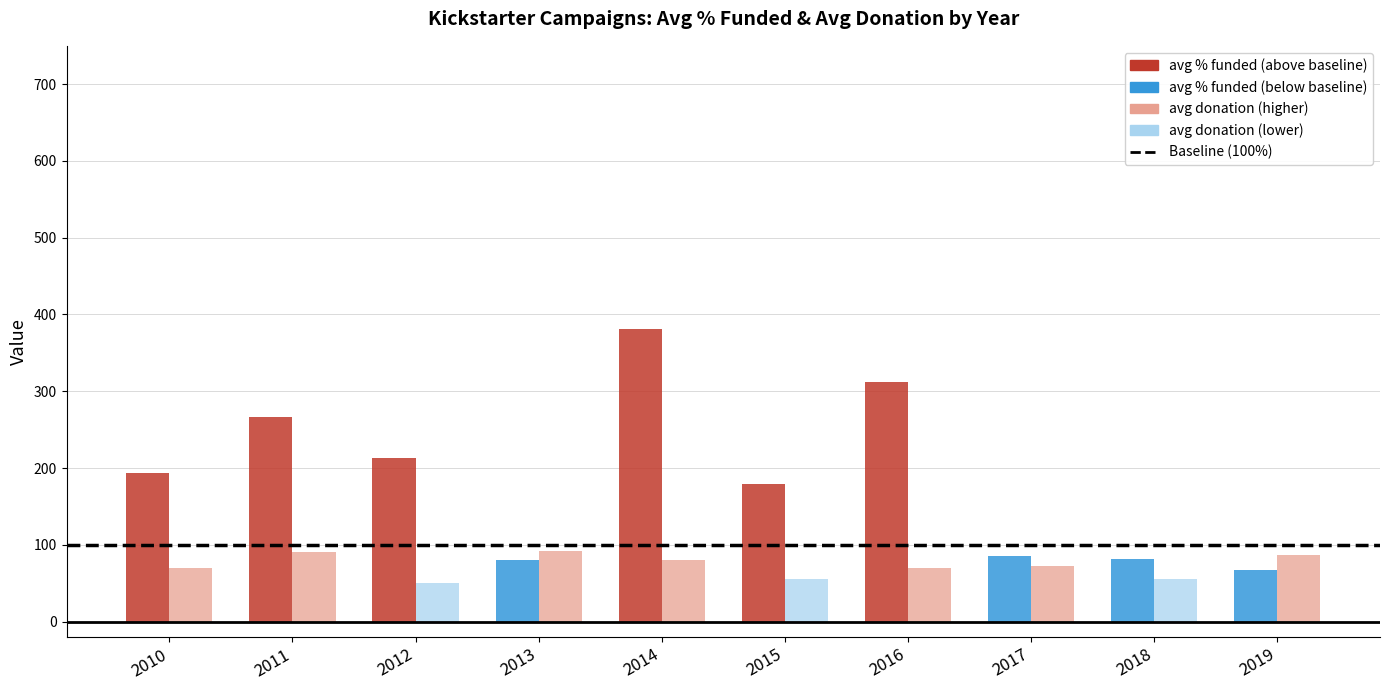

Does the chart contain any negative values?

No